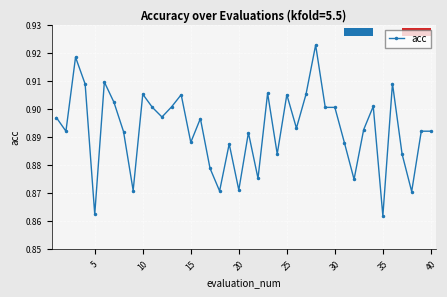

True or false: there are more than 1 points higher than both neighbors.

True